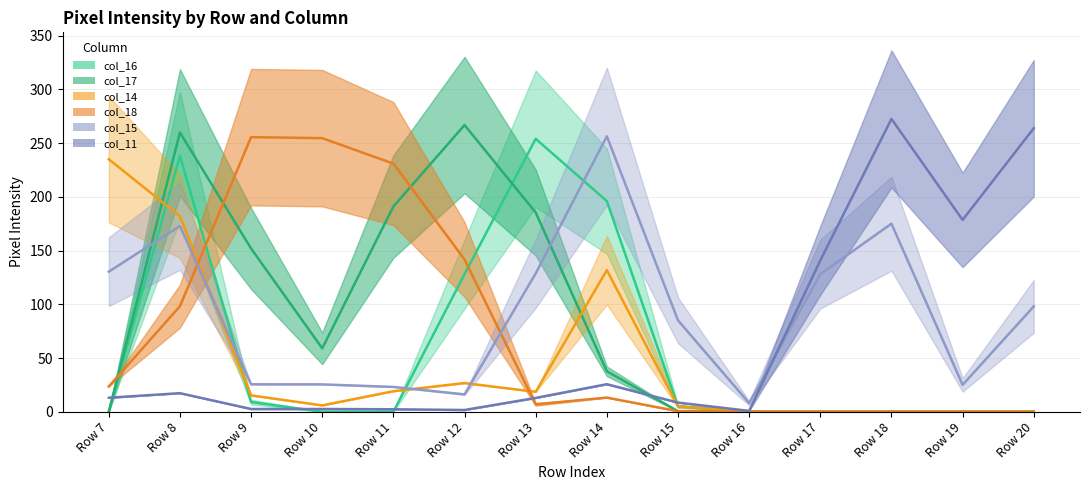

Which series has the largest total across all categories?

col_15